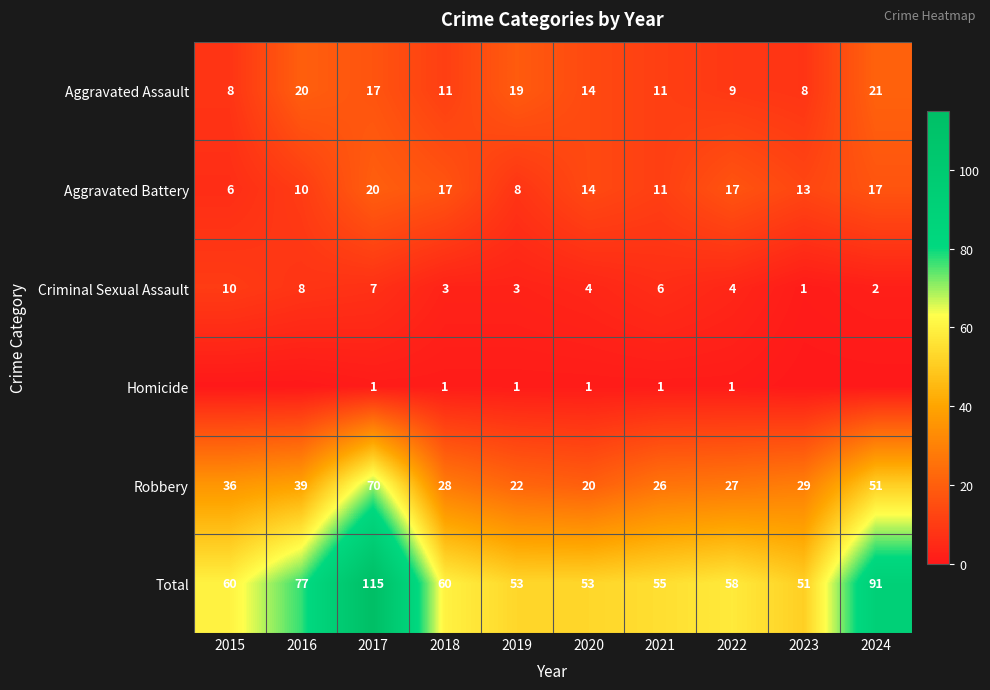

Is the value of Criminal Sexual Assault at 2019 greater than the value of Homicide at 2017?

Yes